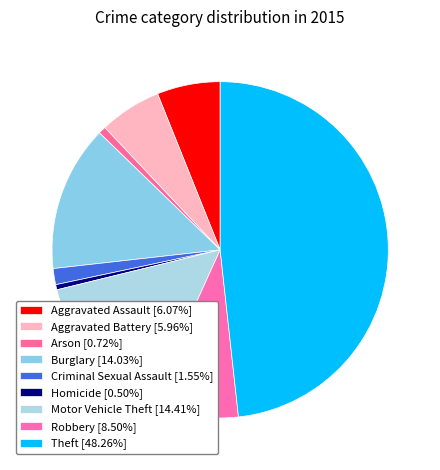

To the nearest percent, what is the combined percentage of Theft and Motor Vehicle Theft?

63%